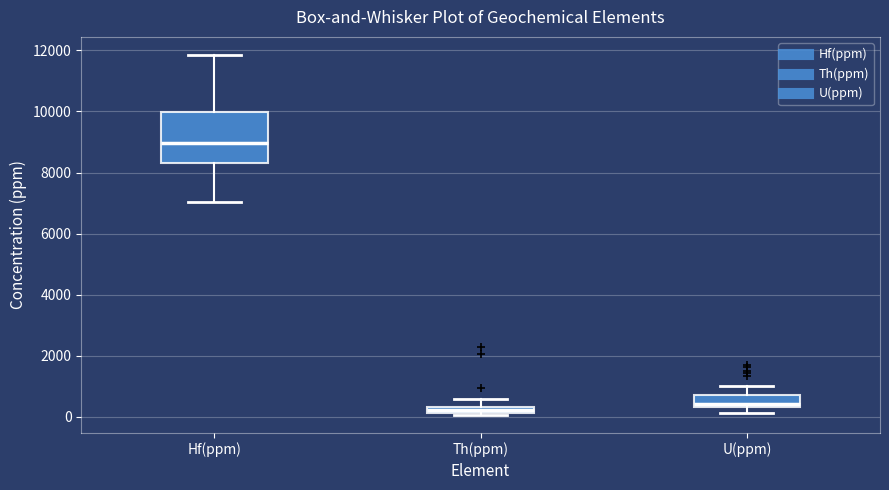

Which box's median line is the highest?

Hf(ppm)